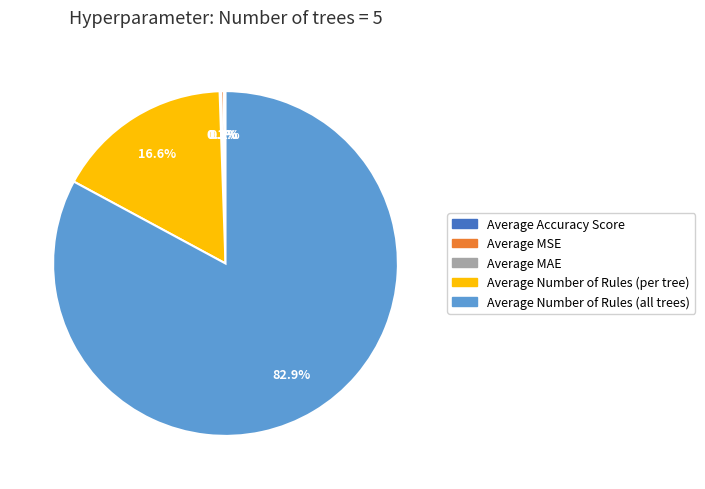

To the nearest percent, what is the average slice percentage?

20%